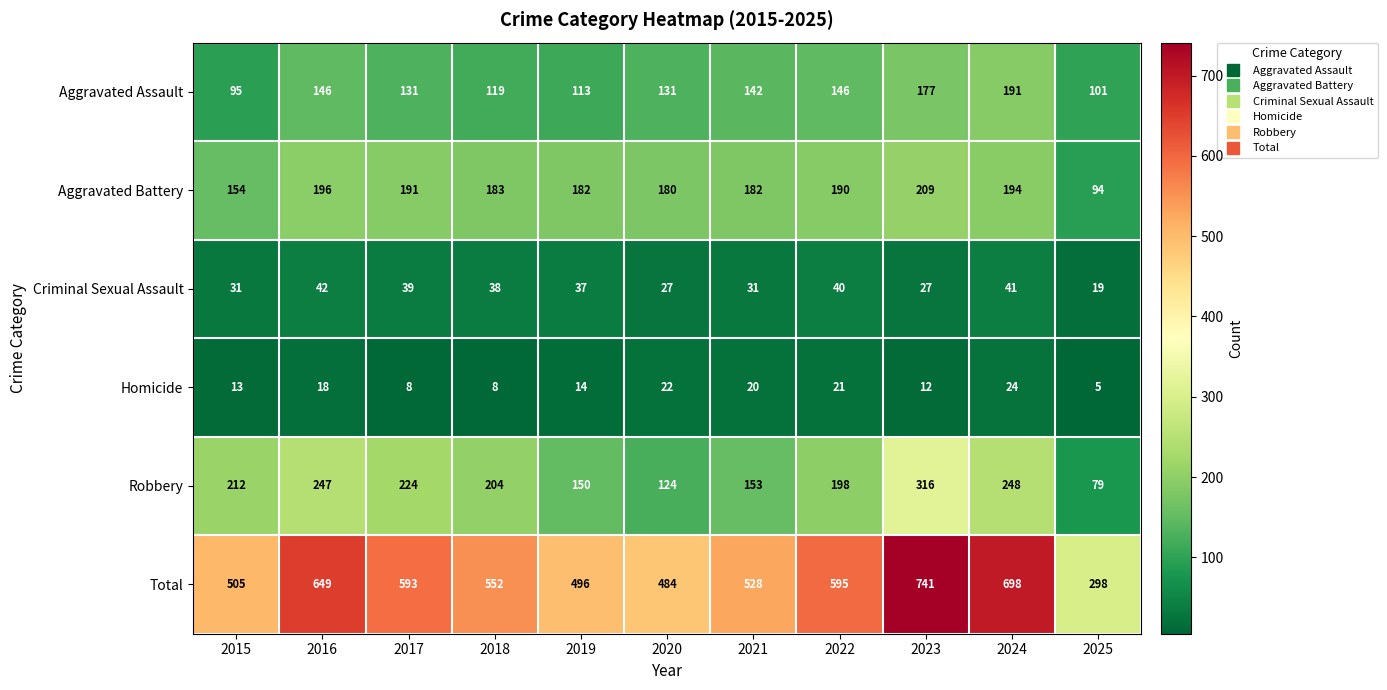

What is the maximum value shown in the chart?

741